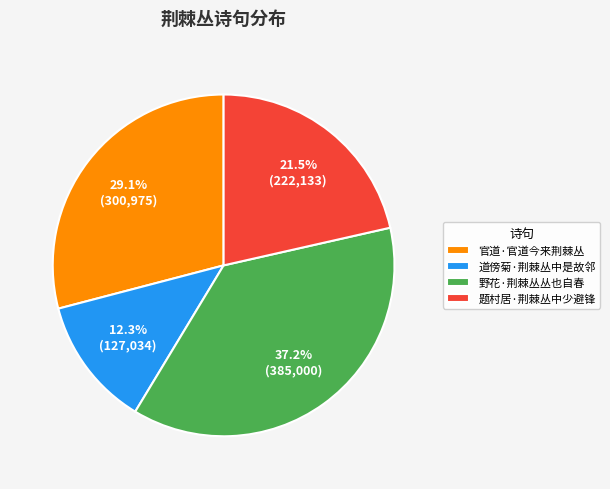

The 道傍菊·荆棘丛中是故邻 slice represents 12% of the pie. True or false?

True